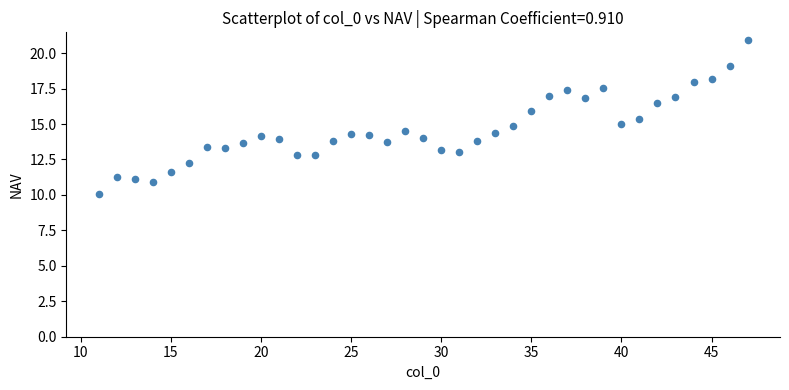

What is the range of Y values (max minus min)?

10.9